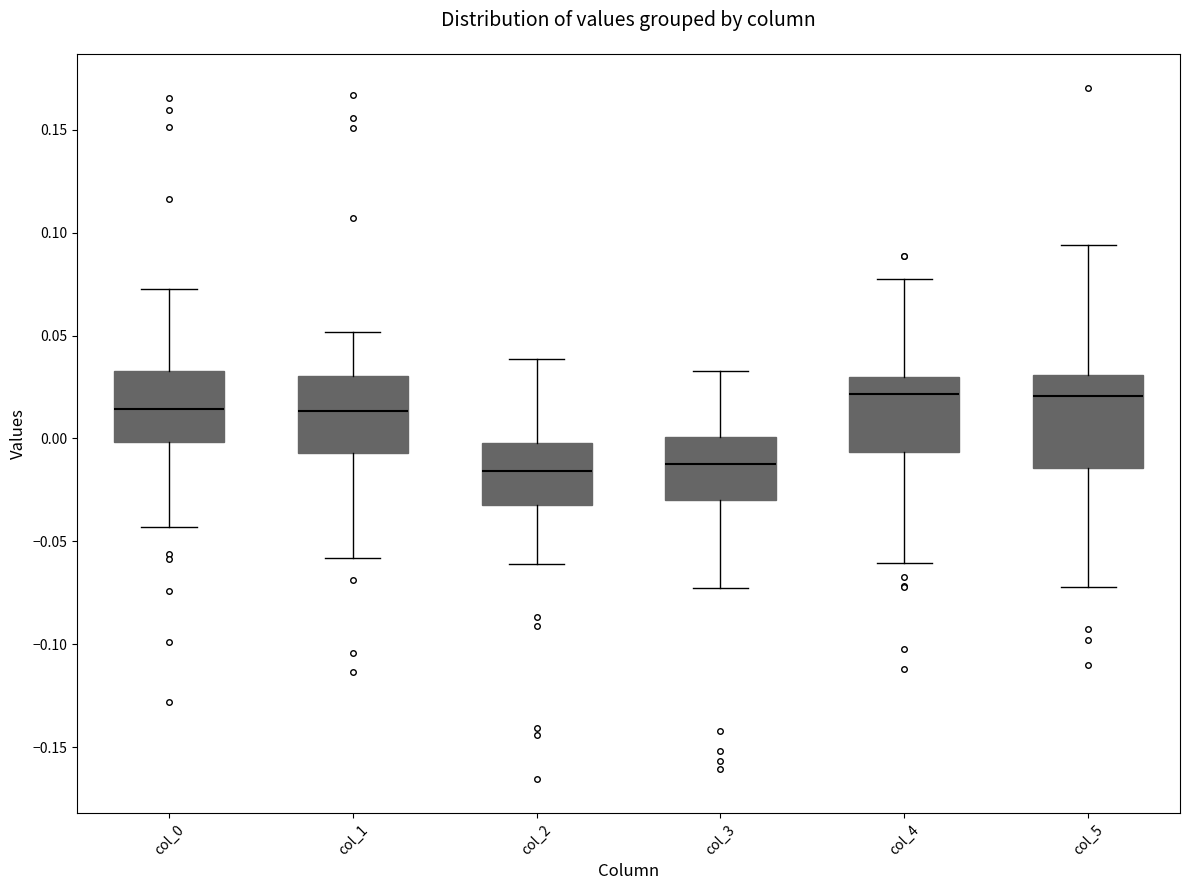

Reading left to right, transcribe this box plot: for each box, give where its median line is, the range the box spans, and where its two whiskers end, as read against the y-axis. The values are not printed on the chart, so give them approximately, as read against the axis.

col_0: median 0.015, box 0.000 to 0.035, whiskers -0.045 to 0.075
col_1: median 0.015, box -0.005 to 0.030, whiskers -0.060 to 0.050
col_2: median -0.015, box -0.030 to 0.000, whiskers -0.060 to 0.040
col_3: median -0.010, box -0.030 to 0.000, whiskers -0.070 to 0.035
col_4: median 0.020, box -0.005 to 0.030, whiskers -0.060 to 0.080
col_5: median 0.020, box -0.015 to 0.030, whiskers -0.070 to 0.095